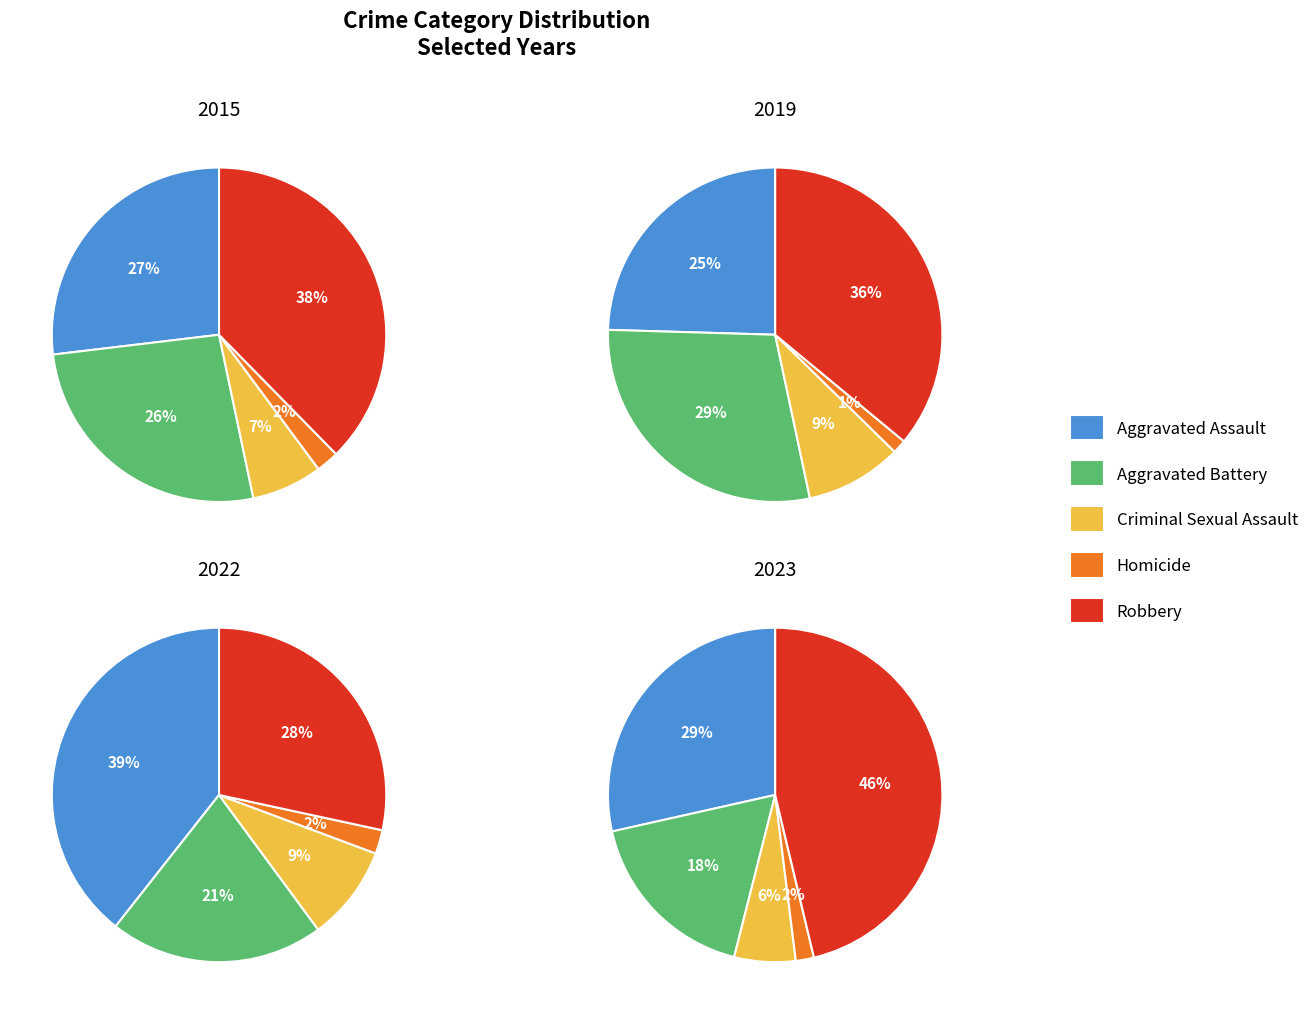

How much of the chart is everything except 3?

89.1%